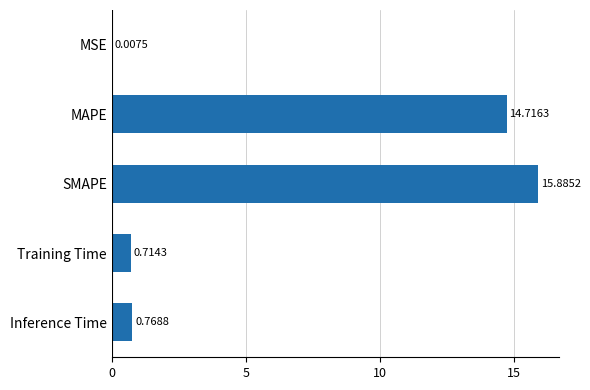

What is the change in value from SMAPE to Training Time?

-15.2